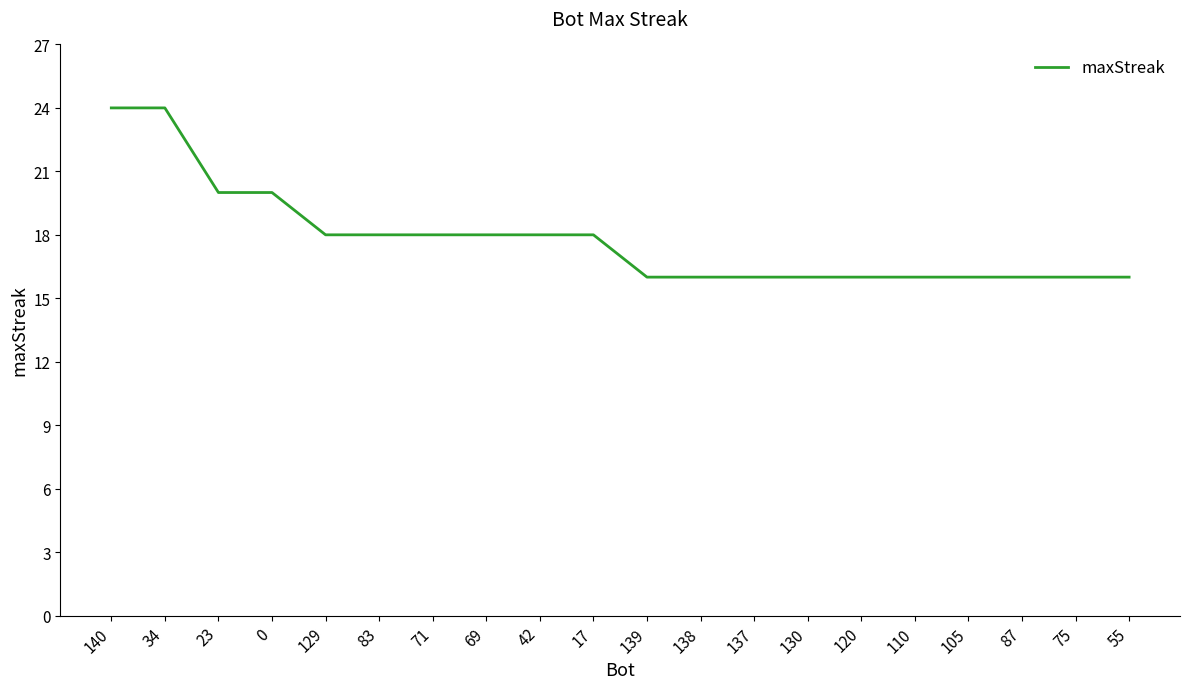

What is the smallest value displayed?

16